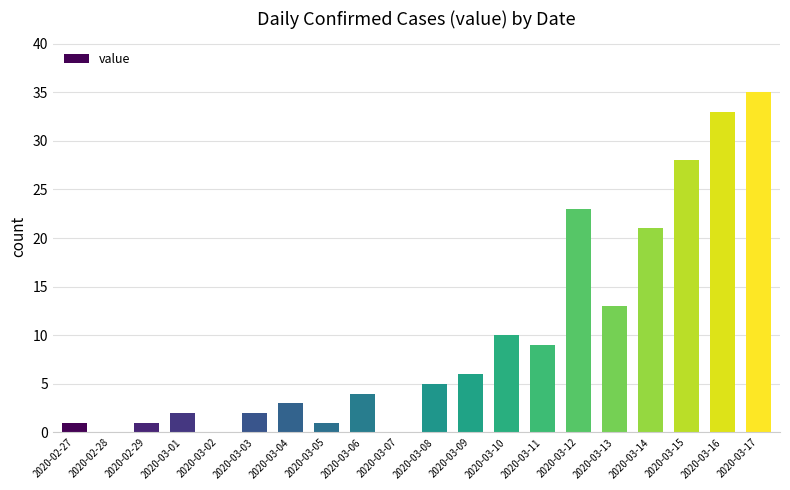

What value does the data have at 2020-03-15, to the nearest 10?

30